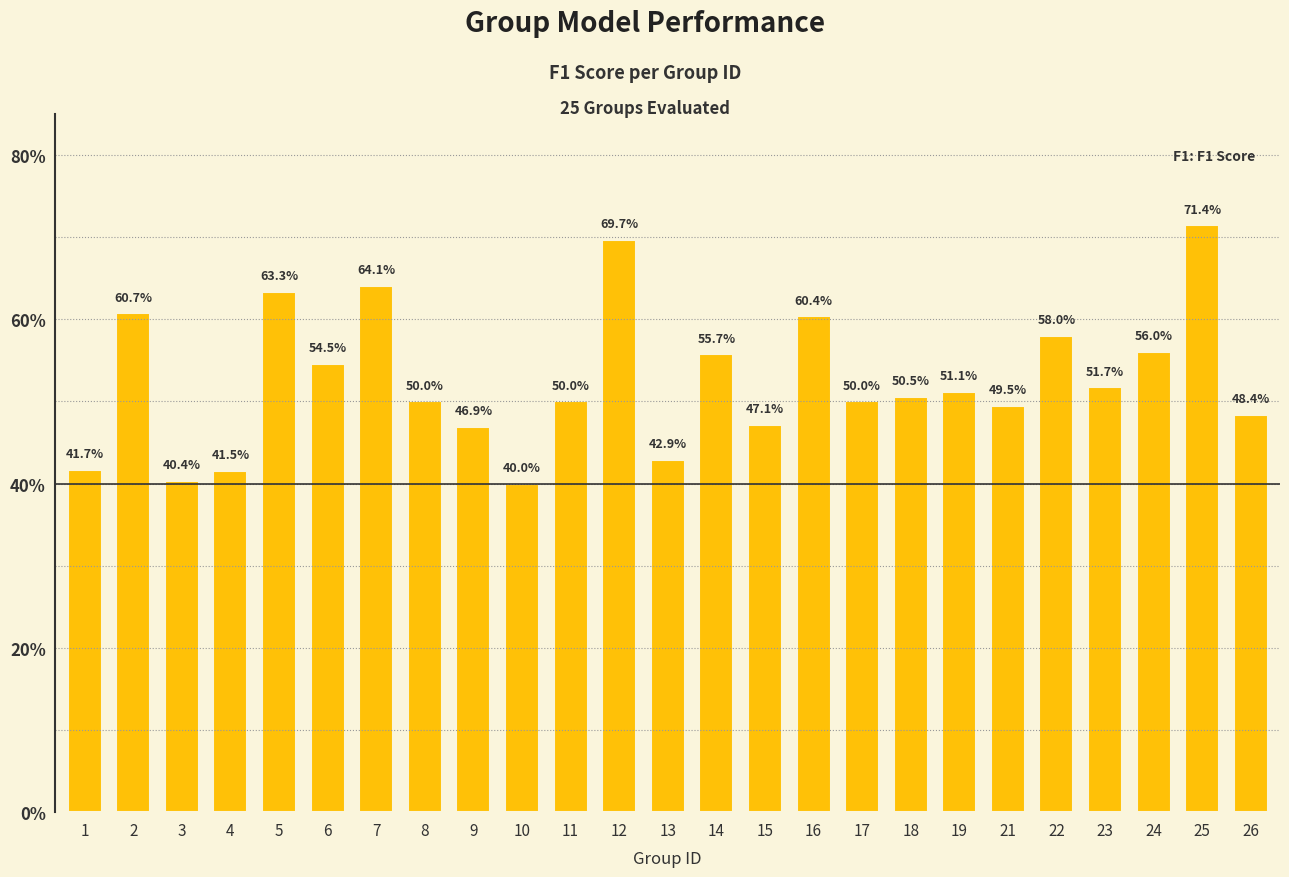

Which label corresponds to the smallest value in the chart?

10